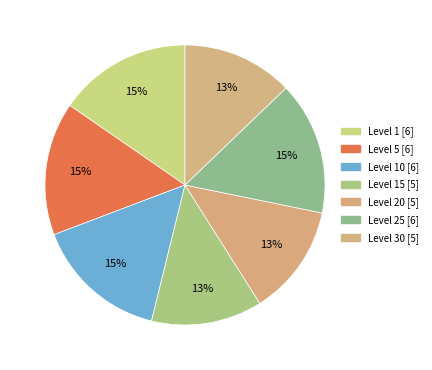

How many segments does this pie chart have?

7